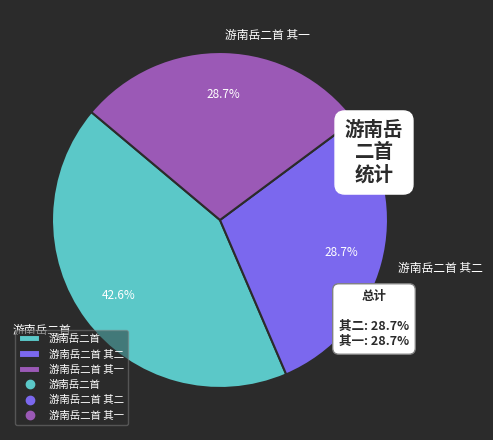

What is the largest slice in the pie chart?

游南岳二首